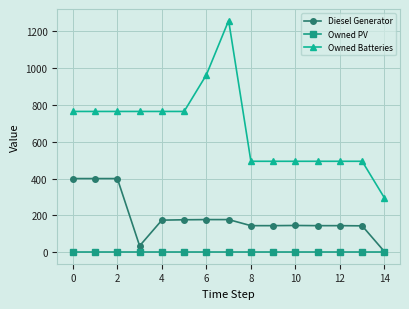

List the series in order of their peak value, highest first.

Owned Batteries, Diesel Generator, Owned PV